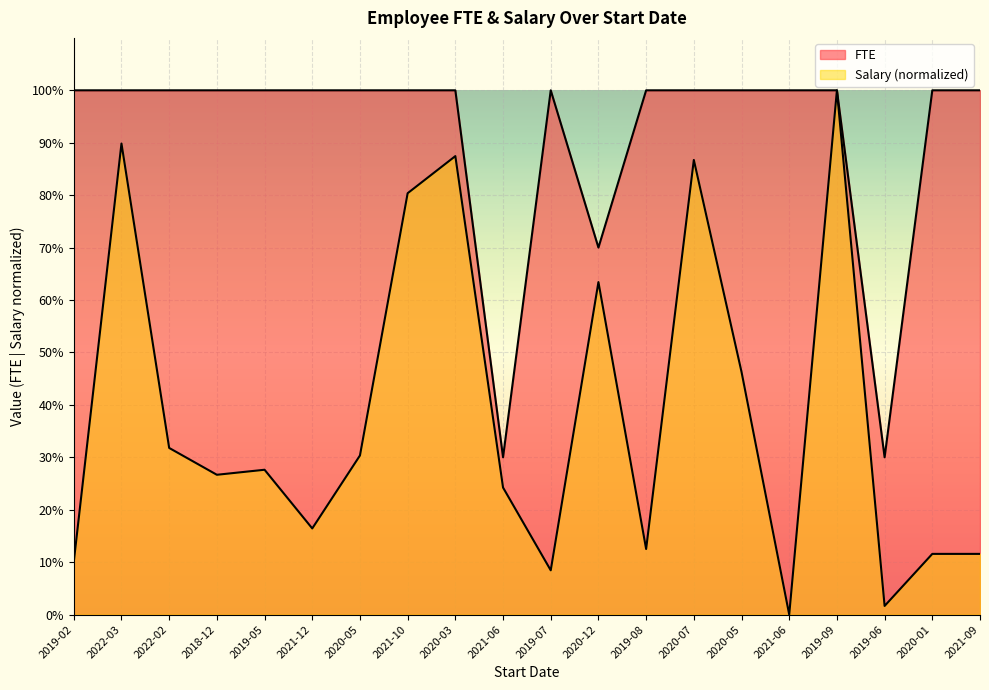

At which label is Salary (normalized) closest to 0?

2021-06